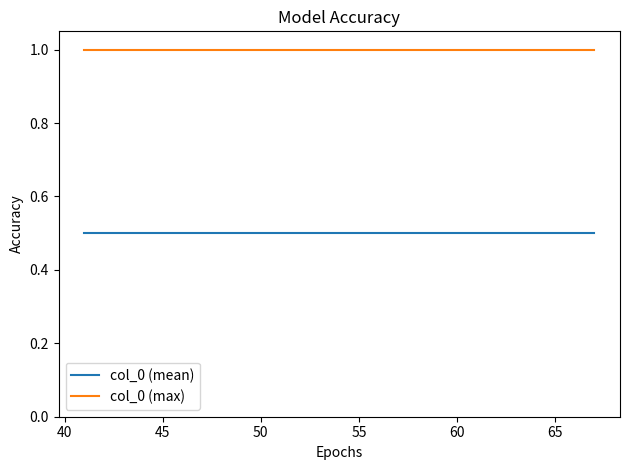

What is the minimum value shown in the chart?

0.5